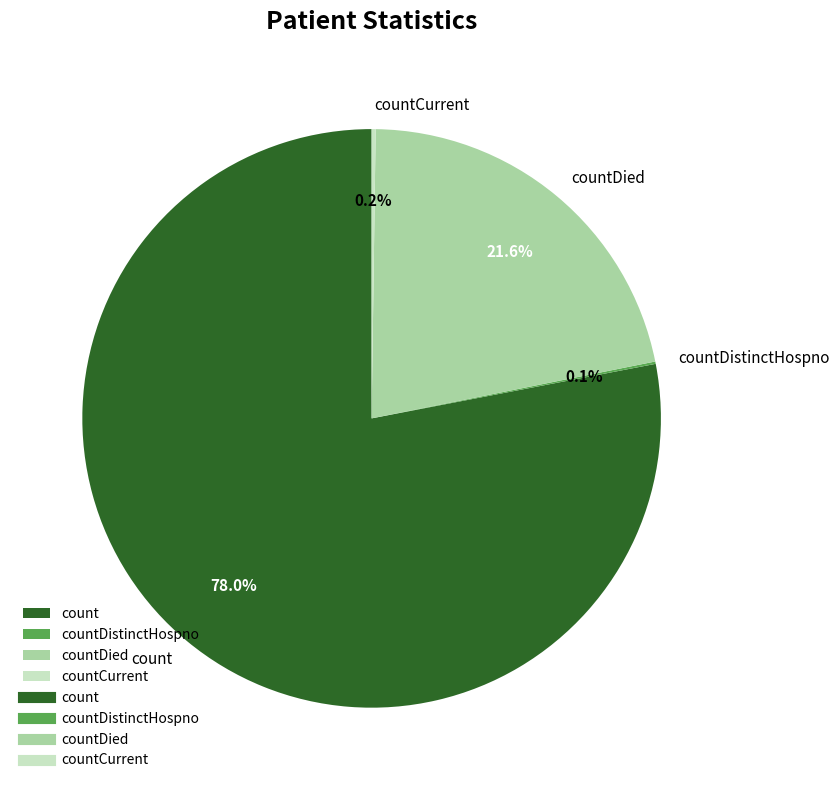

Which slice is the largest?

count